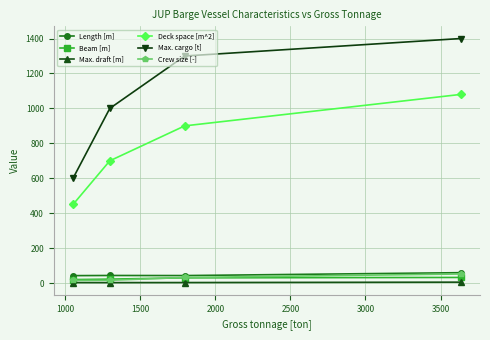

What is the value of the Max. cargo [t] point at the 3rd from the left?

1300.0